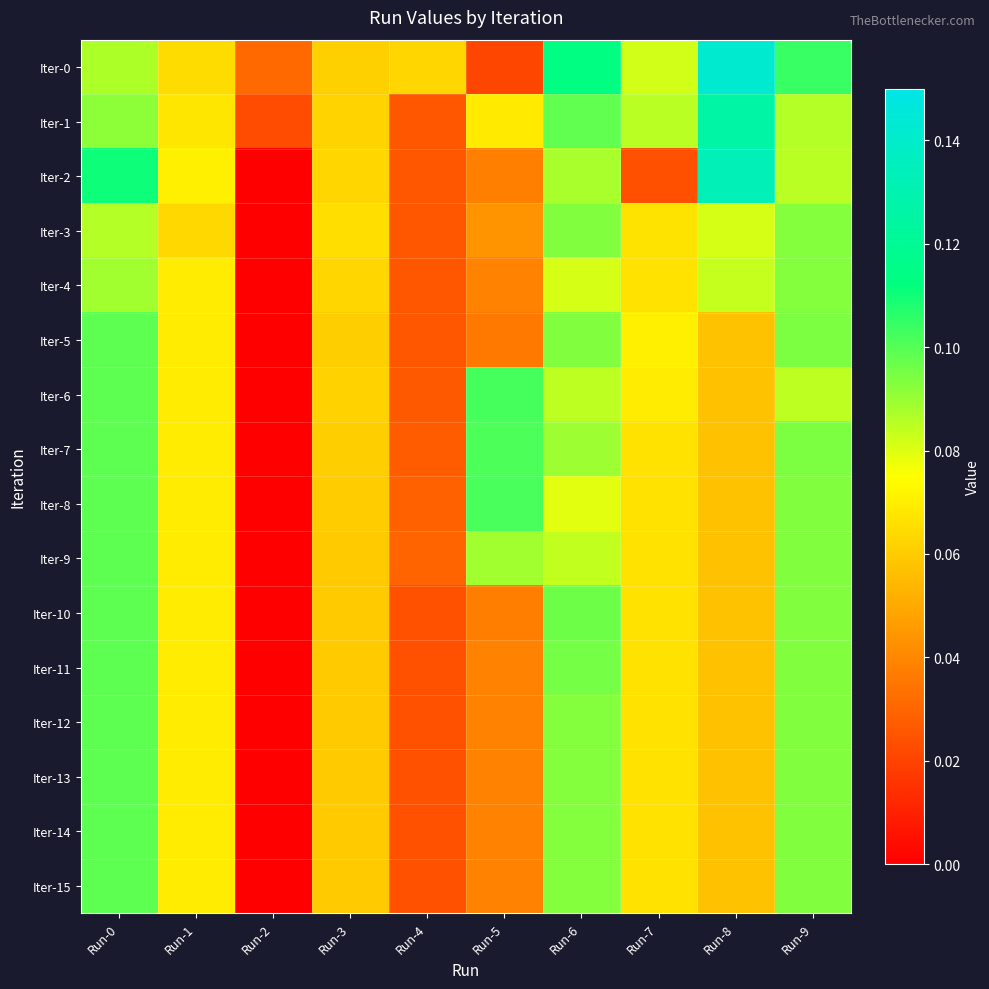

Which series has the widest spread of values?

Iter-2